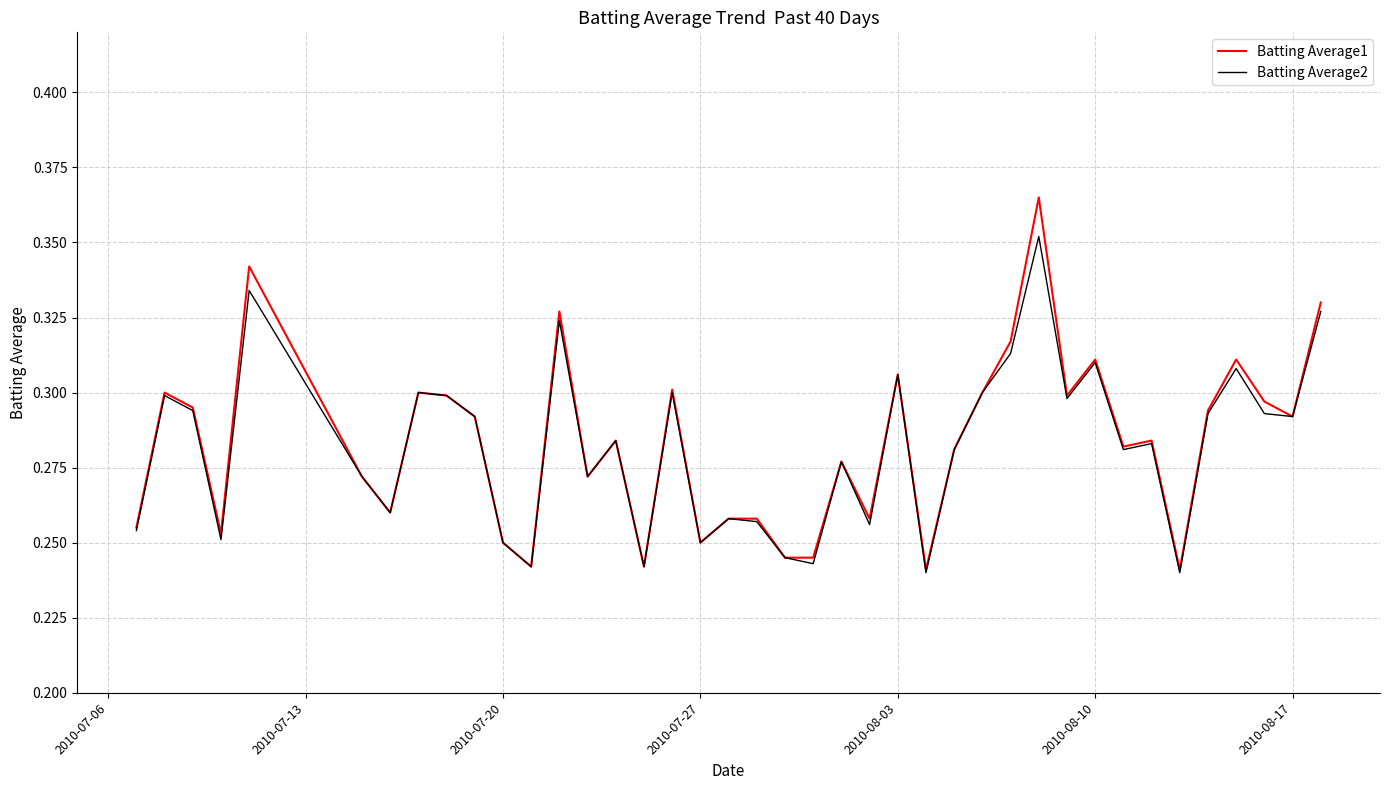

List the series in order of their peak value, highest first.

Batting Average1, Batting Average2